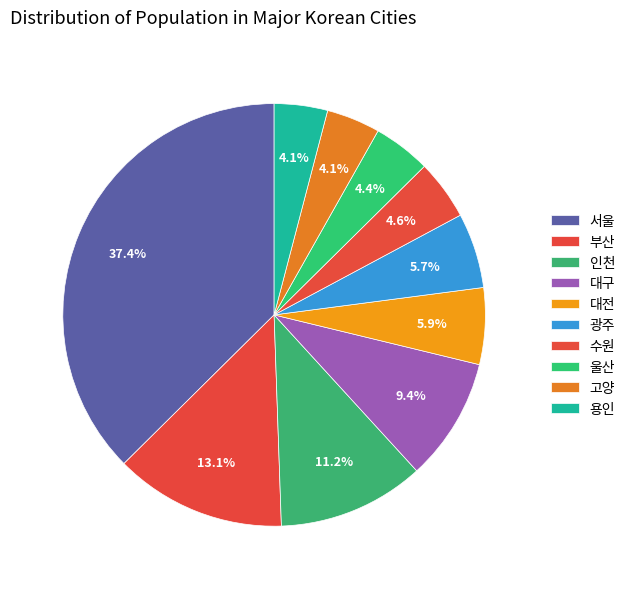

How many slices are in this pie chart?

10